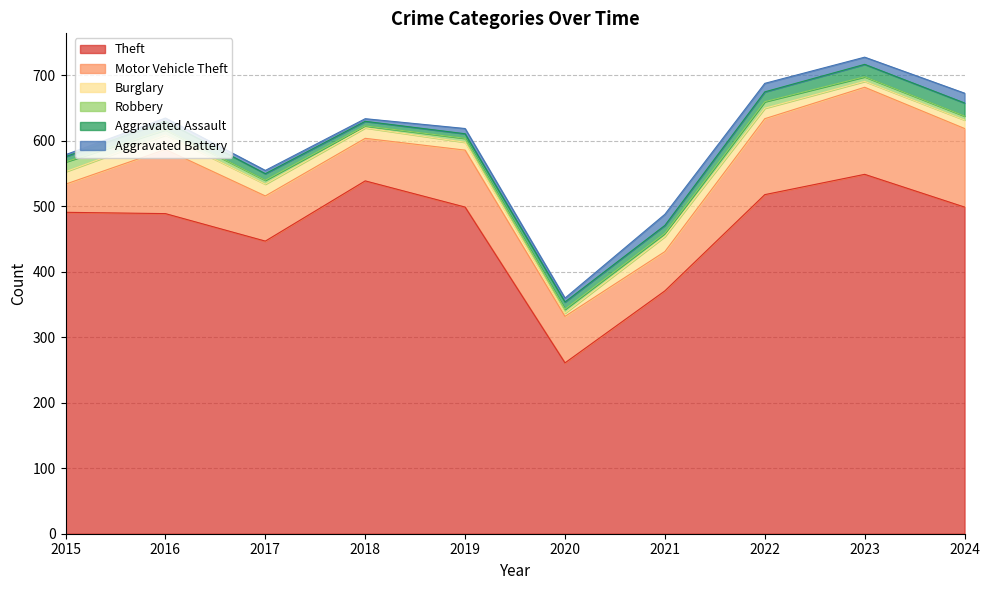

At which category does Burglary reach its first local peak?

2016